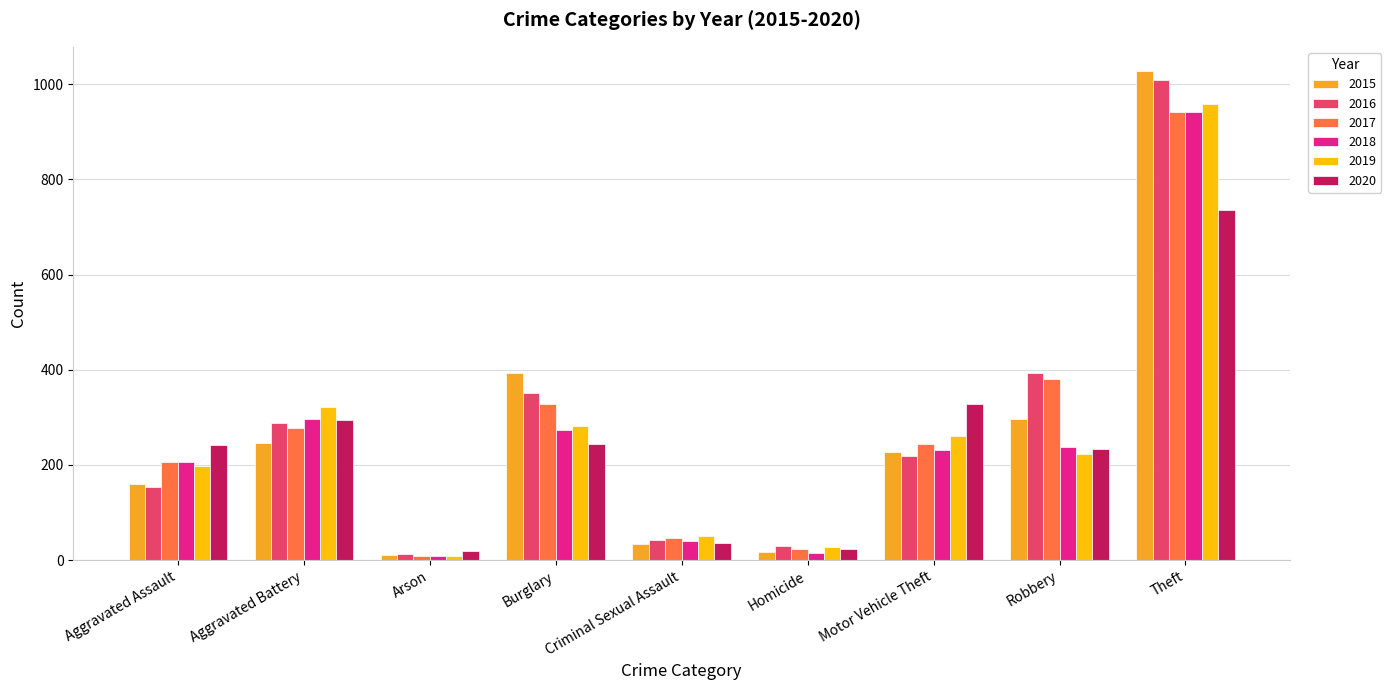

What position from the left is Theft?

9